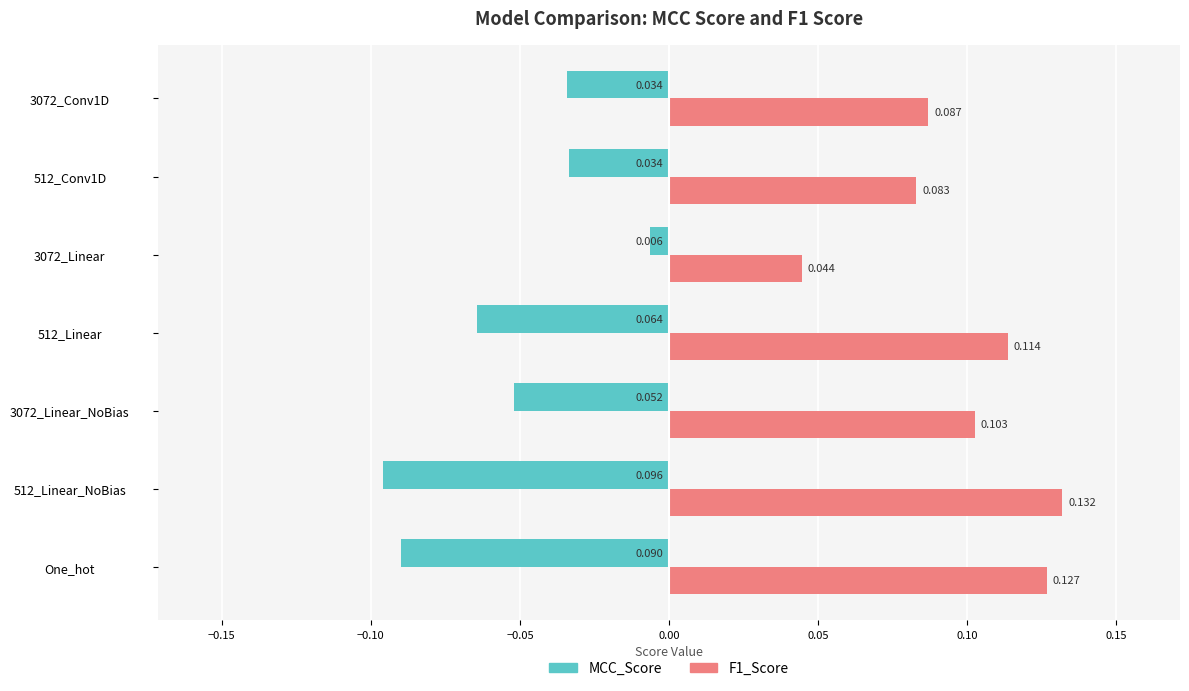

Count the number of categories in the chart.

7